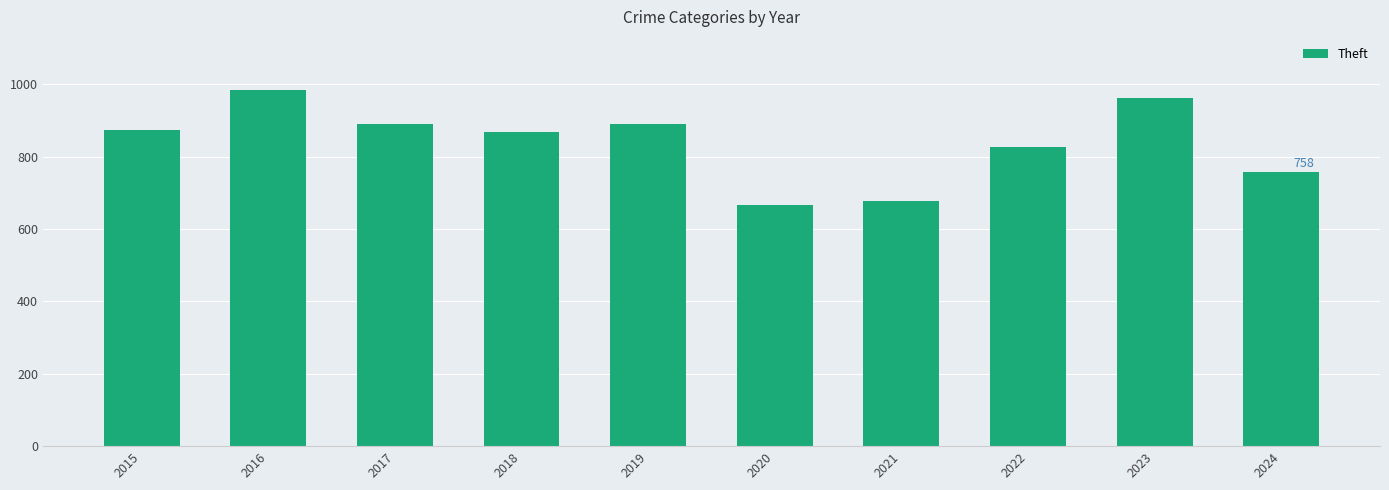

What is the smallest value displayed?

666